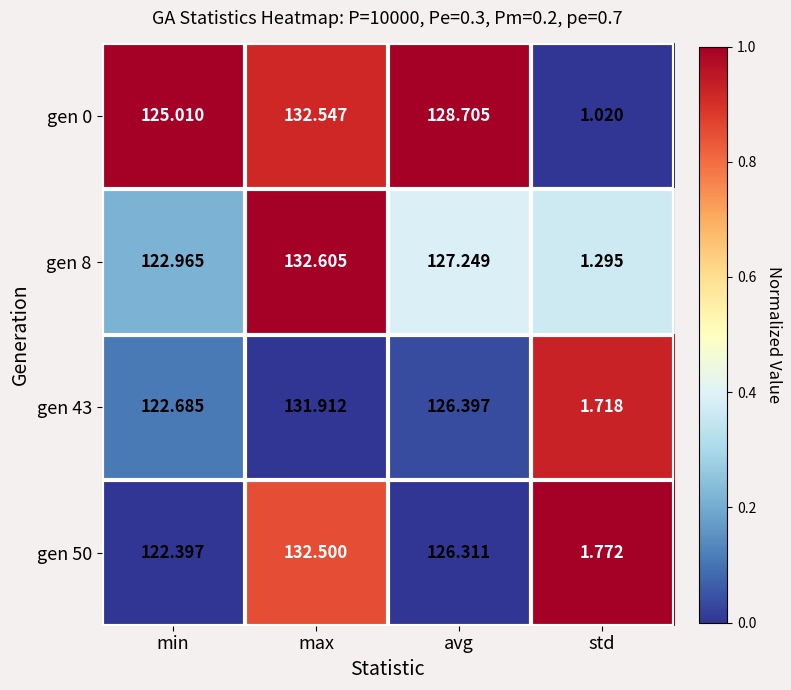

At which category is the sum across all series the highest?

max